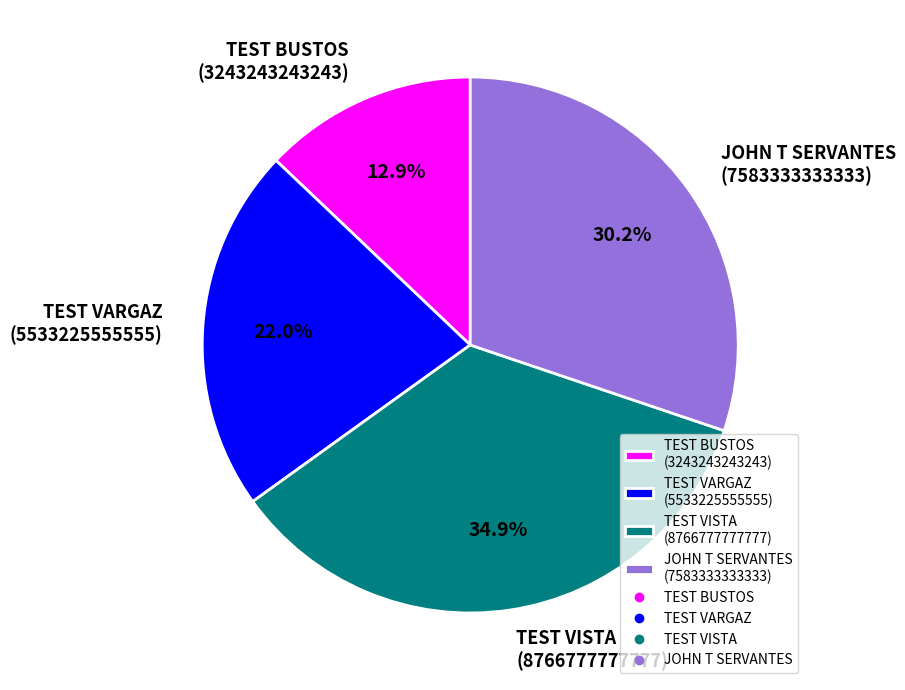

Count the number of slices in the pie.

4